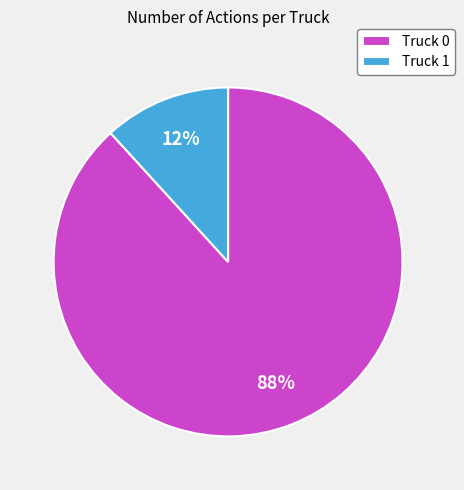

Combined, do Truck 1 and Truck 0 account for over 50%?

Yes